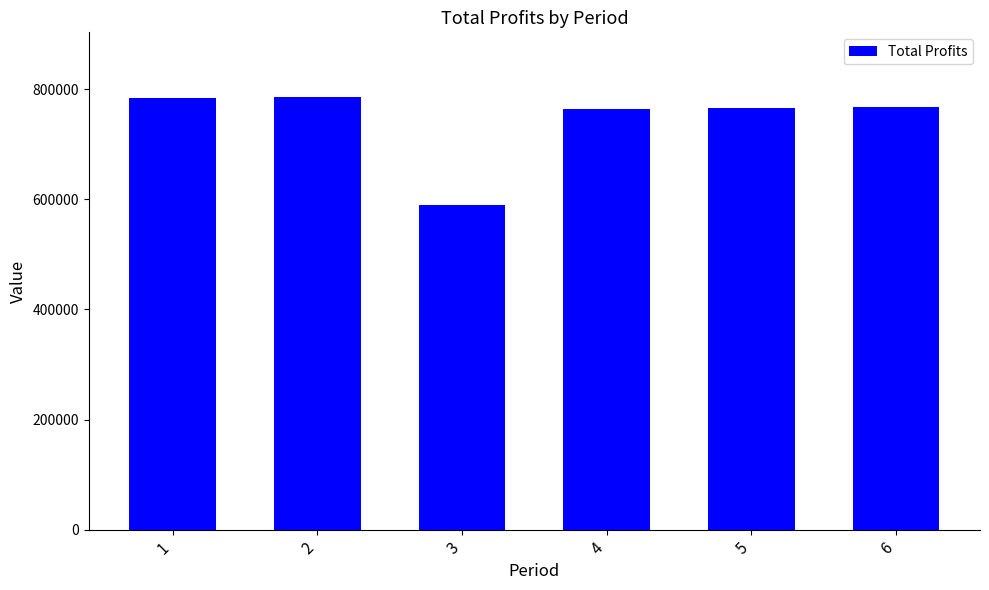

What value does the data have at 4?

764549.6